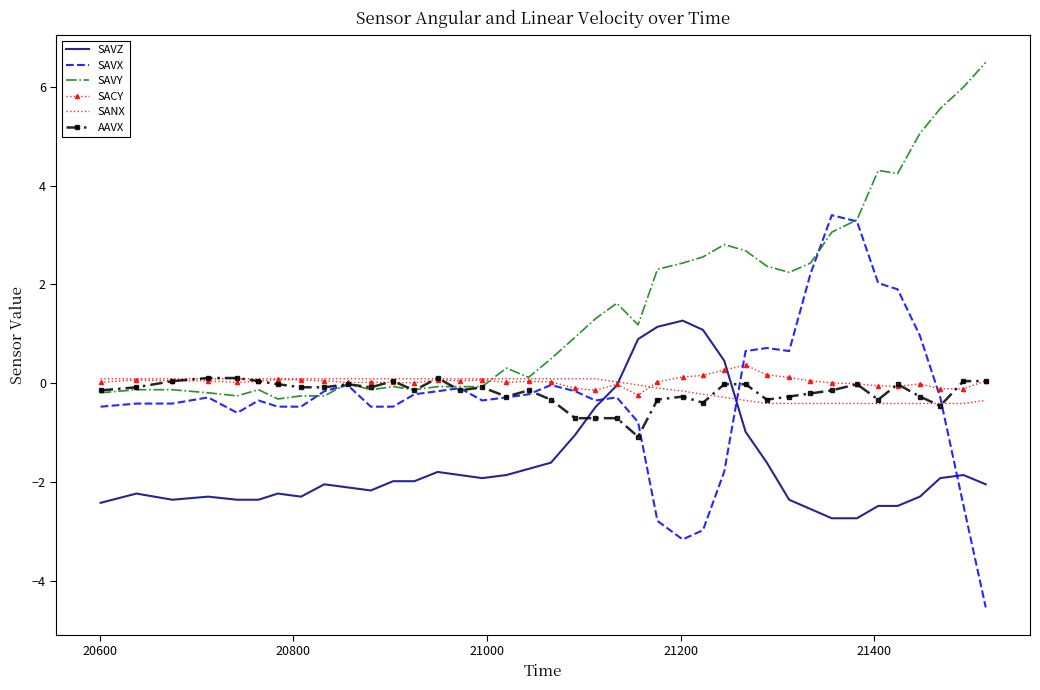

Which series has the widest spread of values?

SAVX